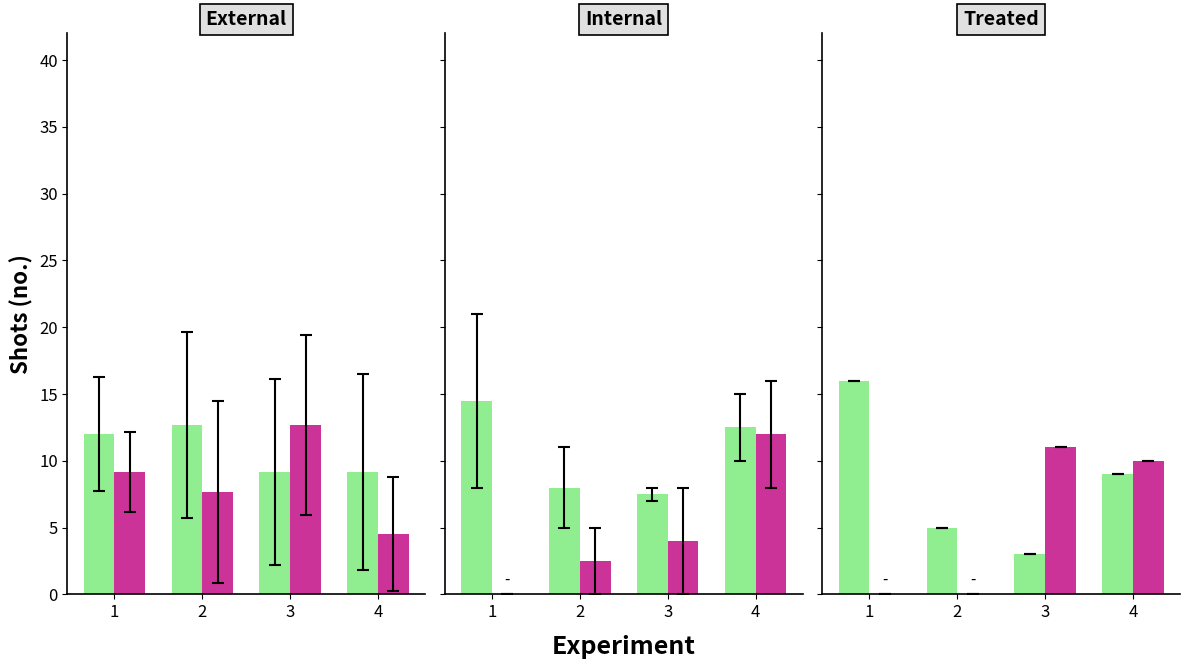

List the series in order of their overall mean, highest first.

Shots_H, Shots_A